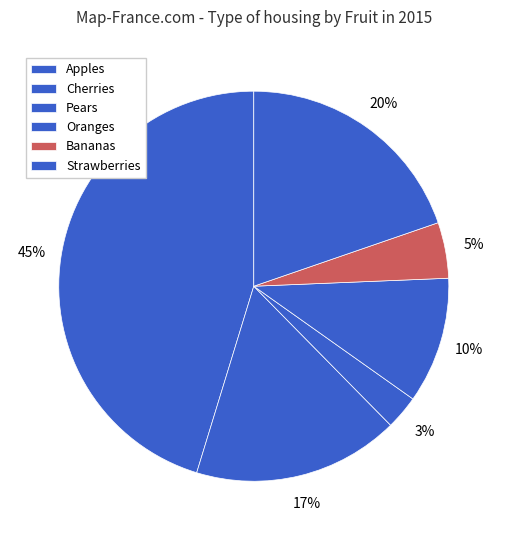

Is it true that Strawberries is 20% of the pie?

True